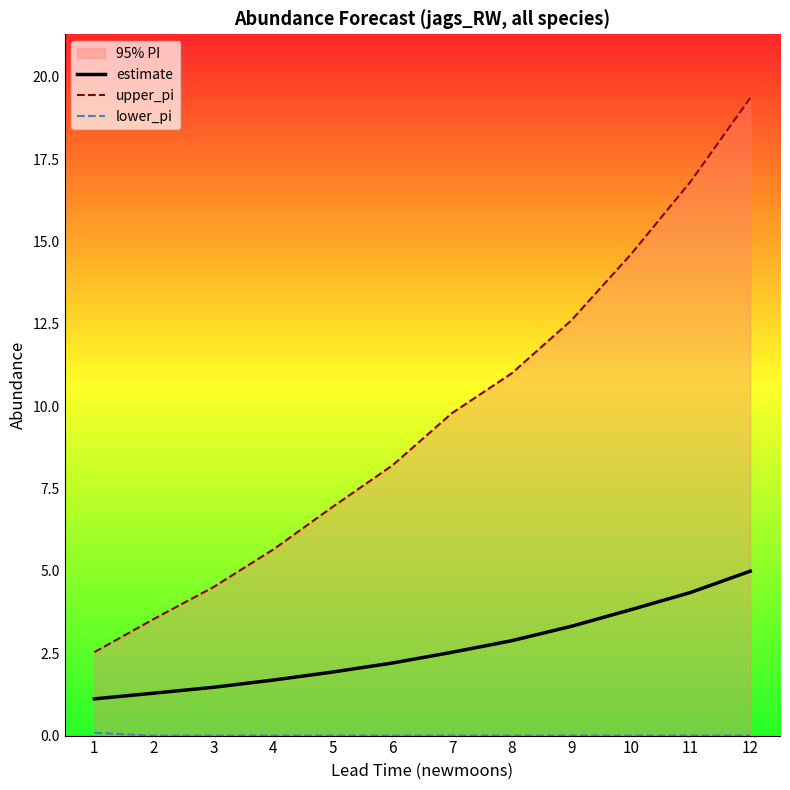

True or false: upper_pi has a value of 12.6 at 9.

True